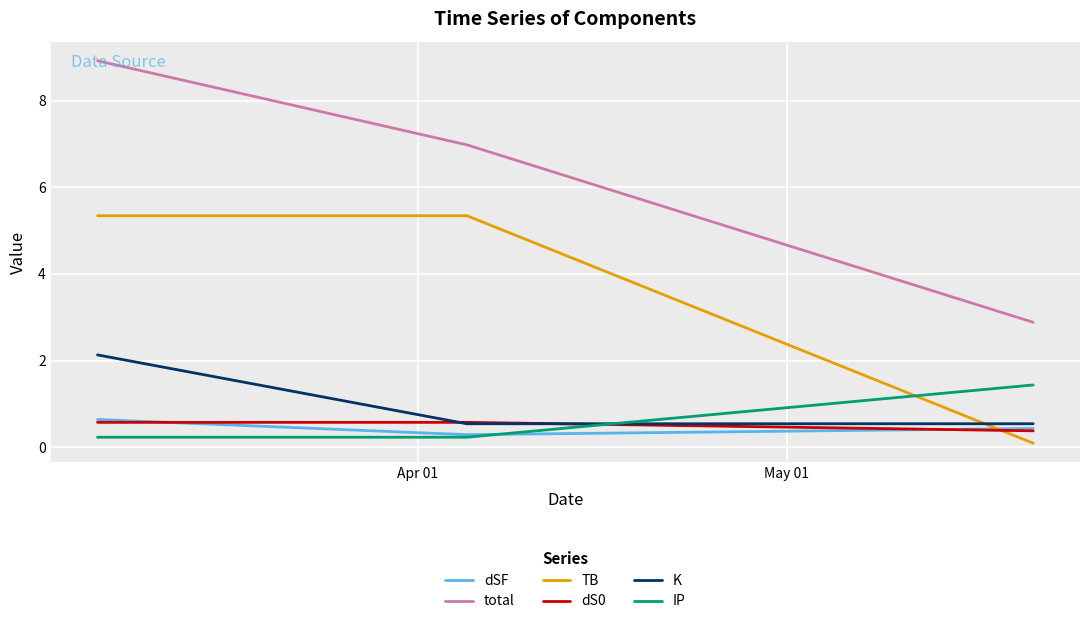

Reading left to right, extract all data points from this chart.

dSF: 0.6	0.3	0.4
total: 8.9	7.0	2.9
TB: 5.3	5.3	0.1
dS0: 0.6	0.6	0.4
K: 2.1	0.5	0.5
IP: 0.2	0.2	1.4